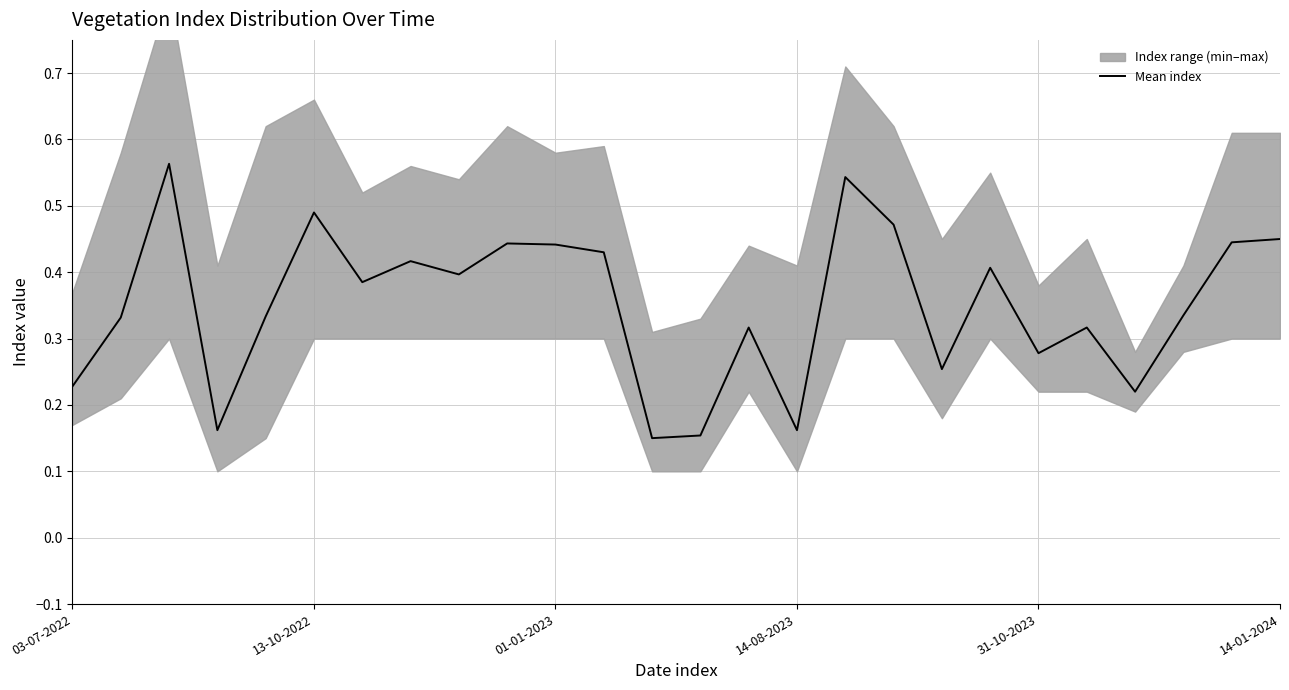

How many interior local peaks (higher than both neighbors) does the data have?

8